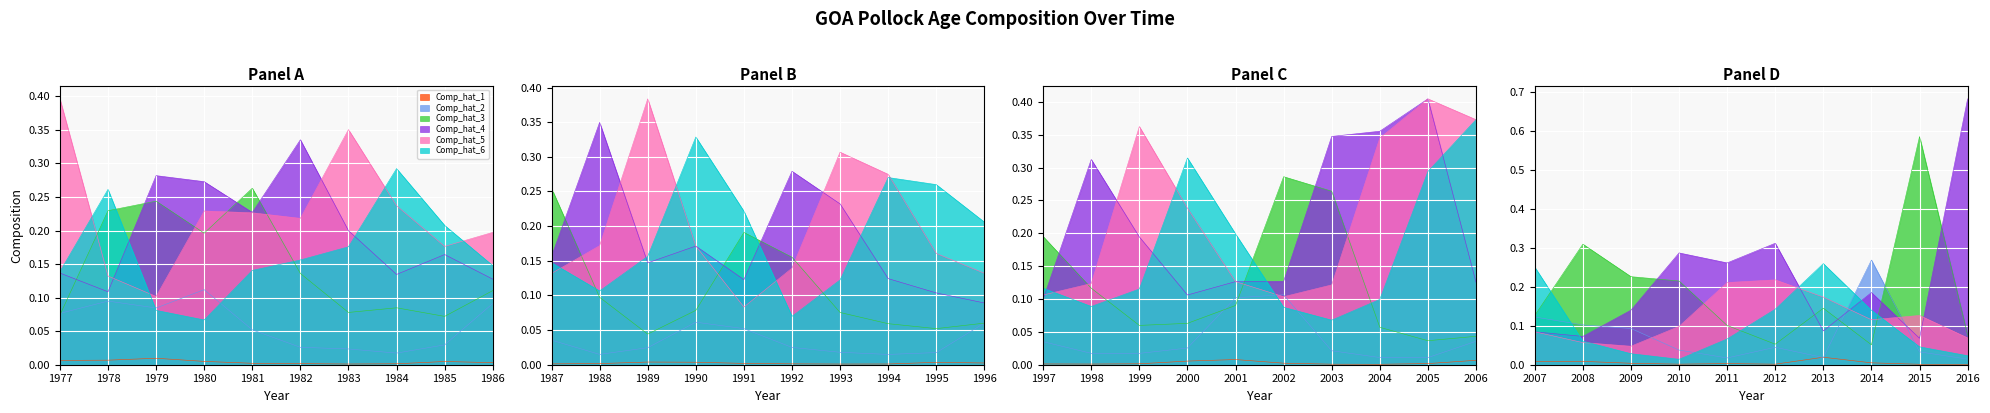

How many interior local valleys does the Comp_hat_6 series have?

6